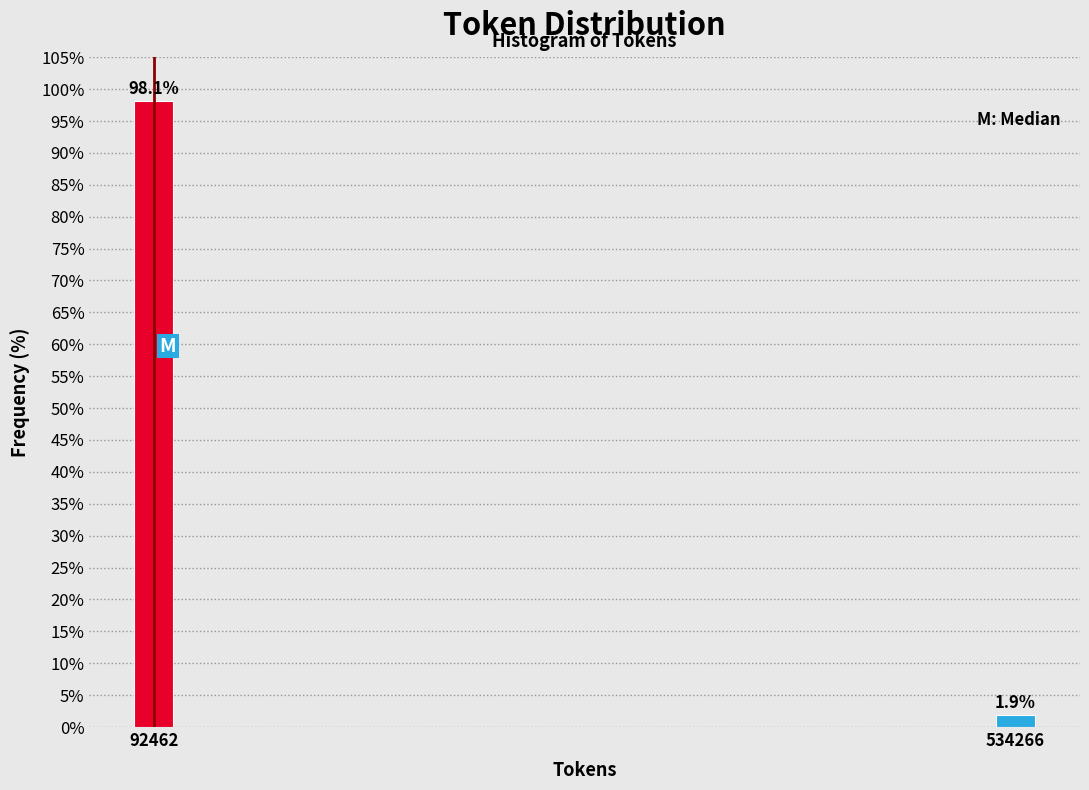

Reading left to right, extract all data points from this chart.

98.1	1.9